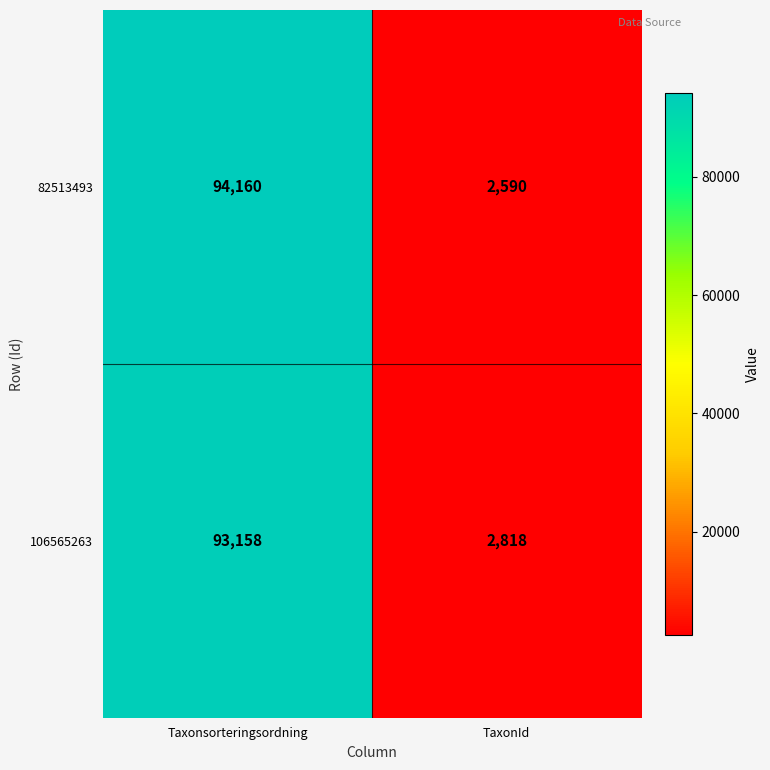

Rank the series at TaxonId from lowest to highest value.

82513493, 106565263